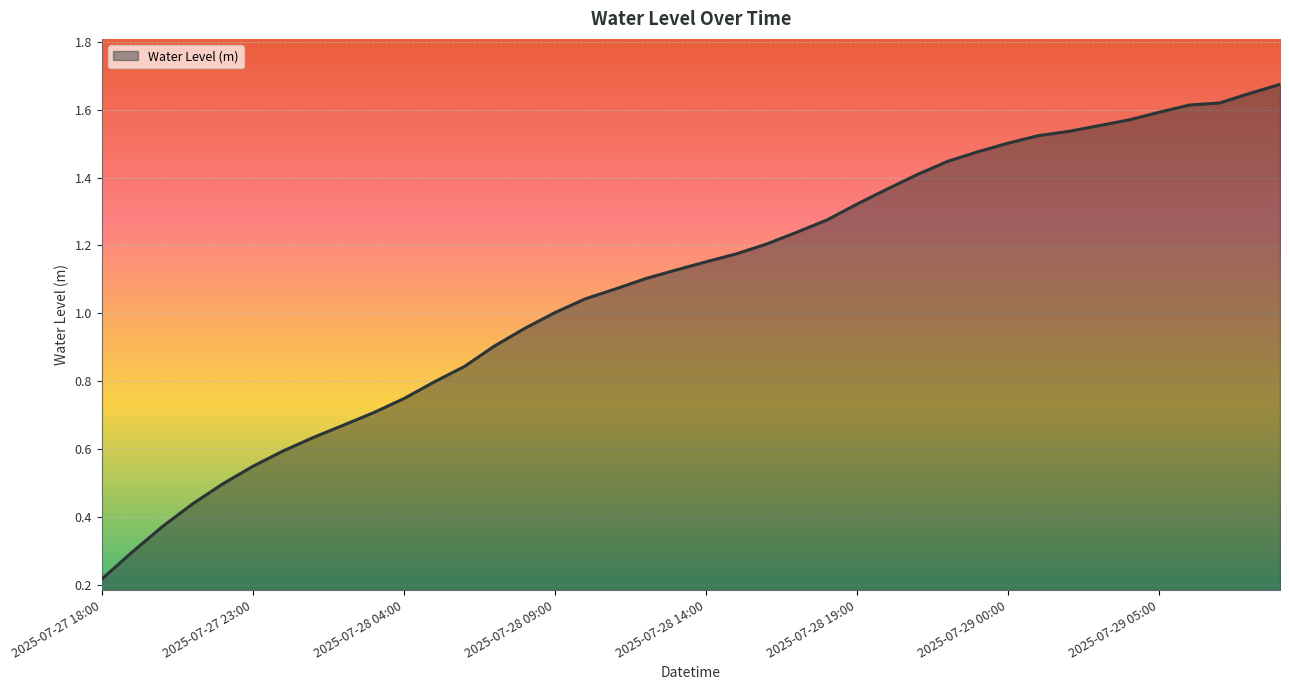

Which category has the highest value across all series?

2025-07-29 09:00